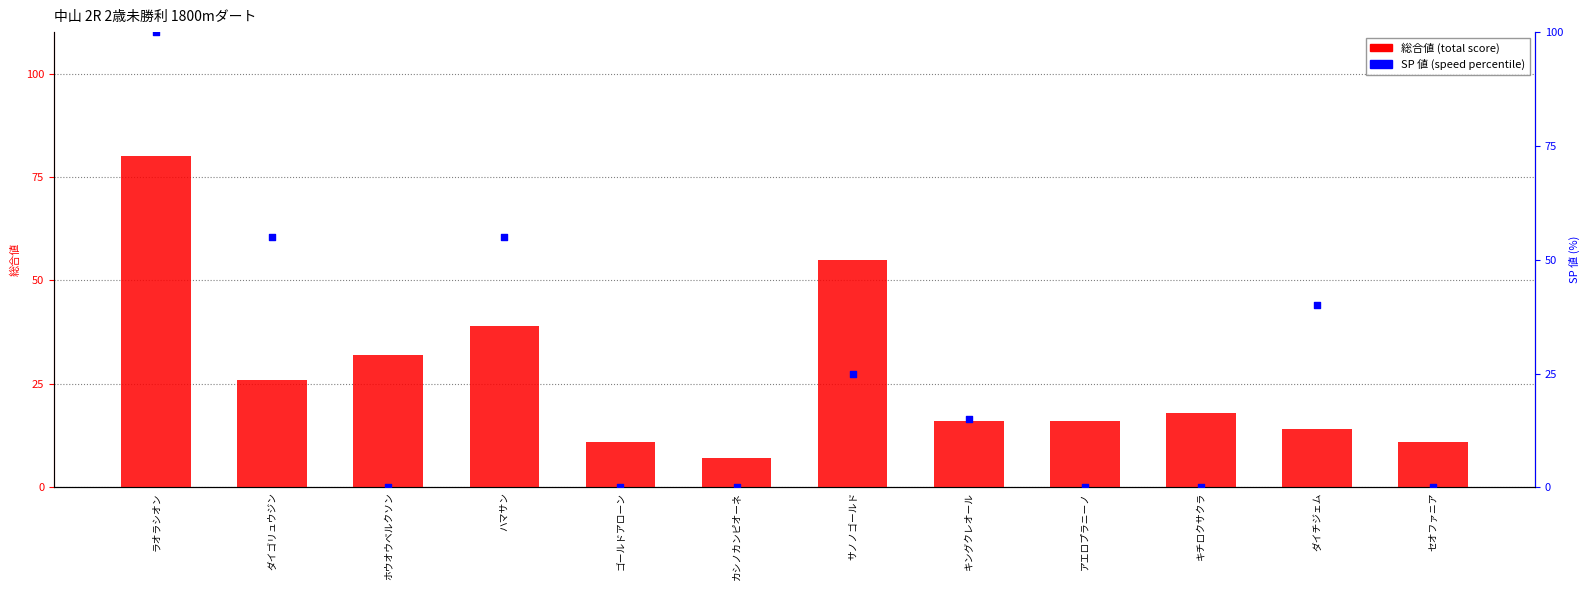

What are all the series names shown in the legend?

総合値, SP 値